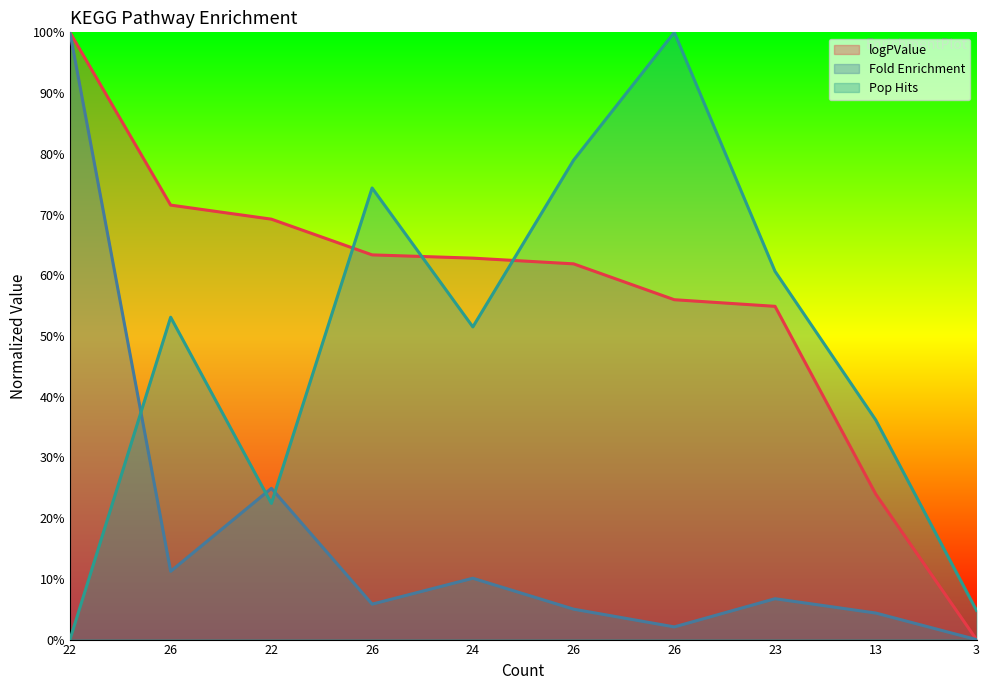

How many intersections are there between Pop Hits and logPValue?

3